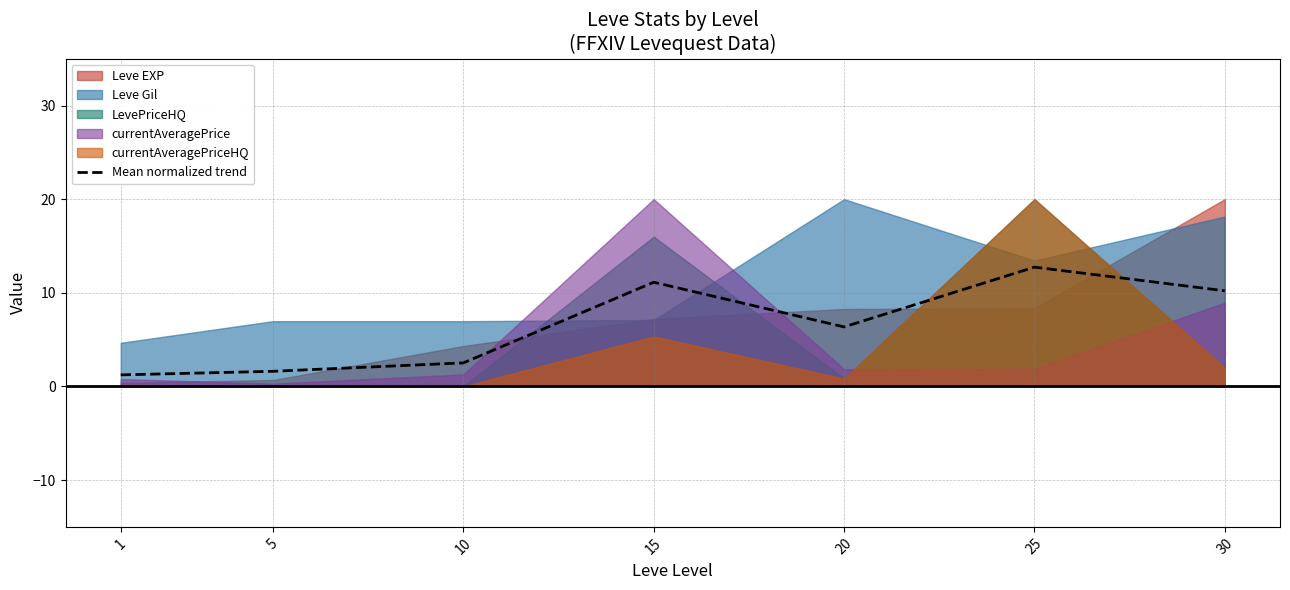

True or false: there are more than 0 points higher than both neighbors.

True